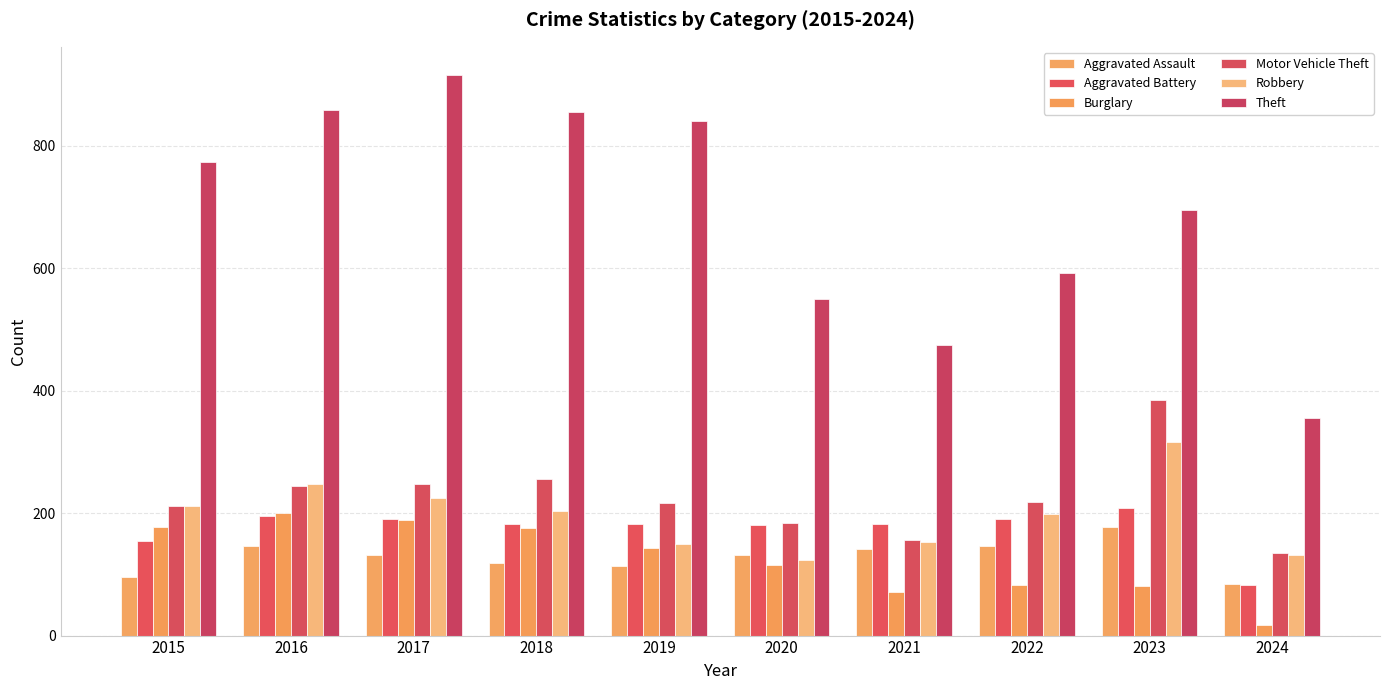

Which series has the largest total across all categories?

Theft